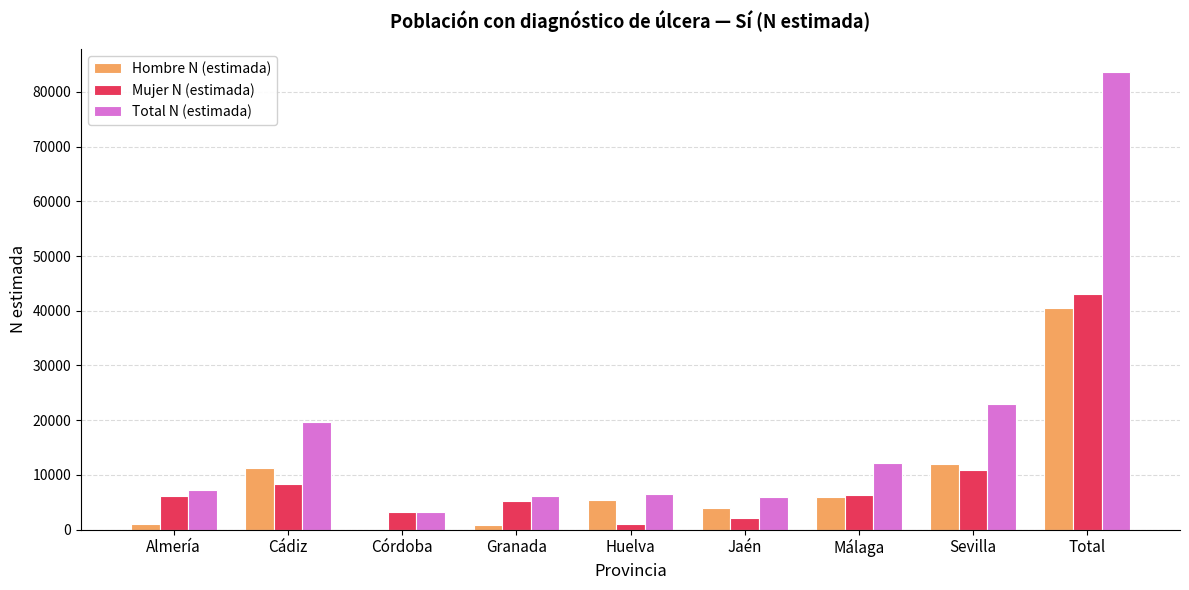

Is the value of Total N (estimada) at Córdoba greater than the value of Hombre N (estimada) at Huelva?

No